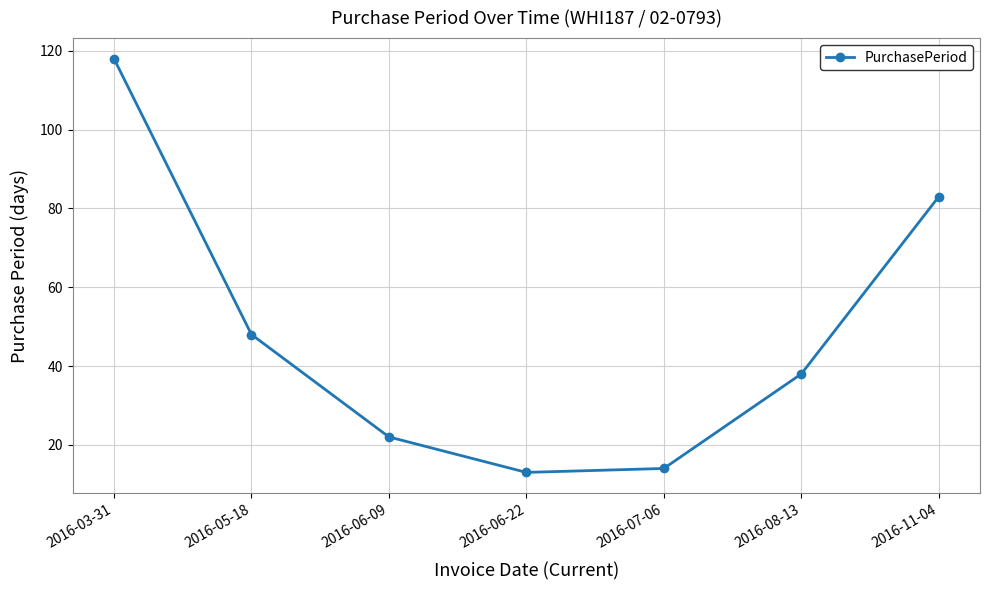

What is the label of the 3rd point from the right?

2016-07-06